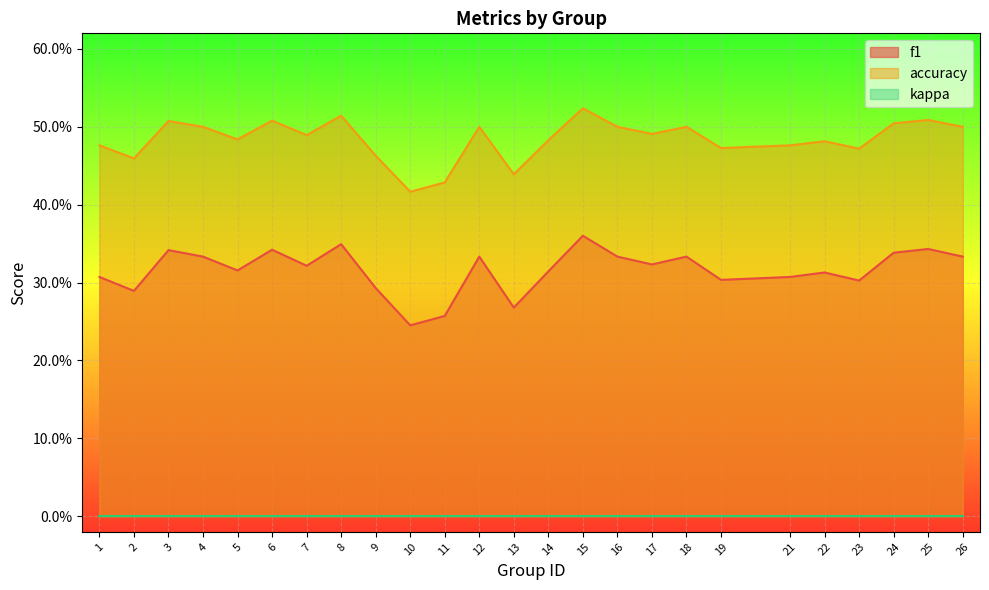

In accuracy, how many points are lower than both neighbors (excluding endpoints)?

8